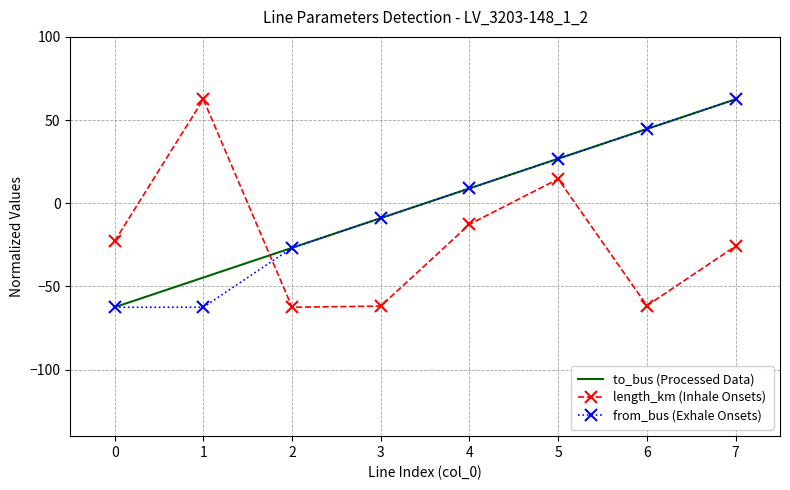

What is the maximum value for length_km (Inhale Onsets)?

62.5